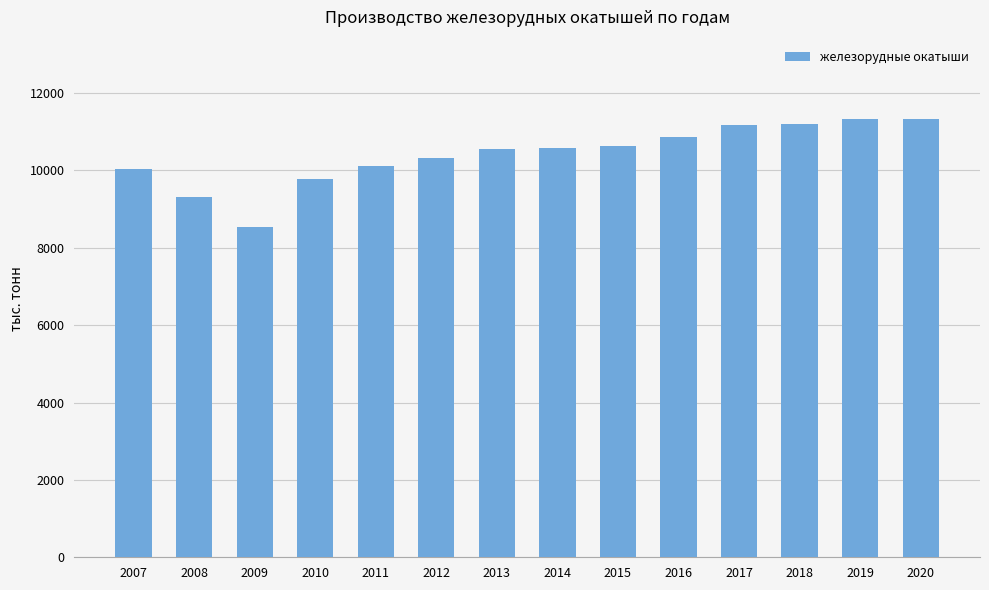

The value at 2010 is 6832.3. True or false?

False